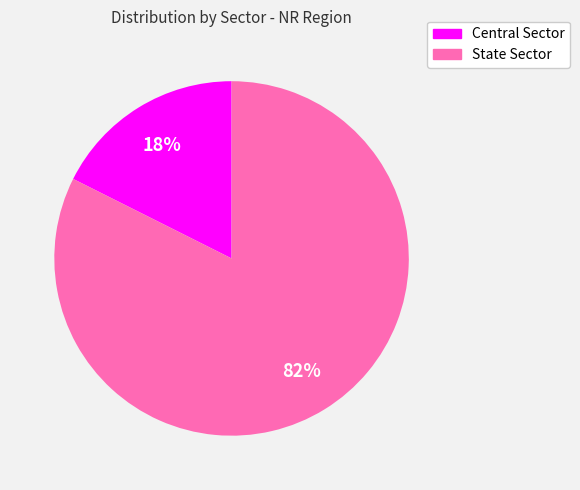

Between State Sector and Central Sector, which is larger?

State Sector